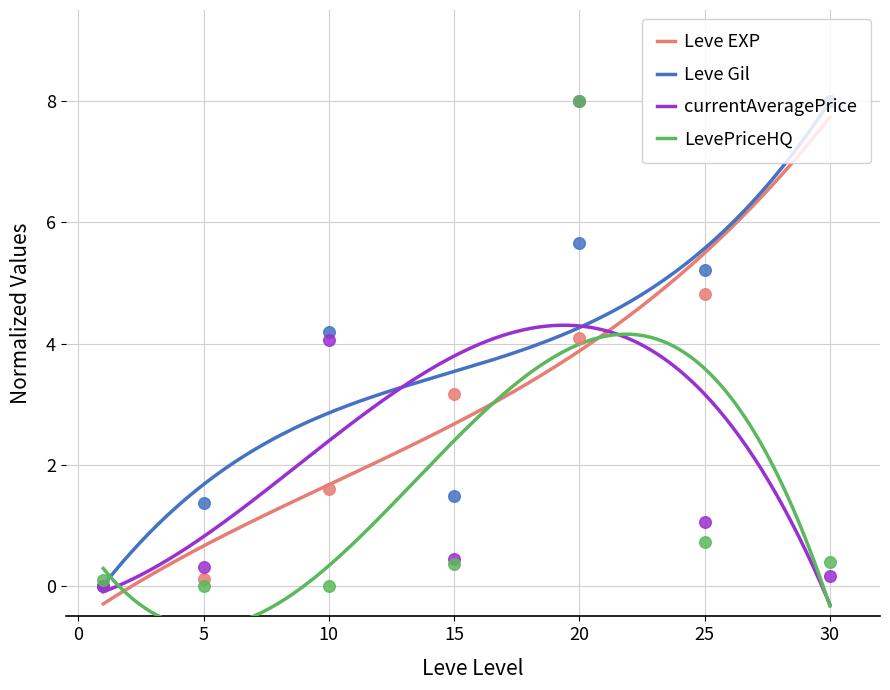

What is the highest value of the Leve EXP series?

7.7